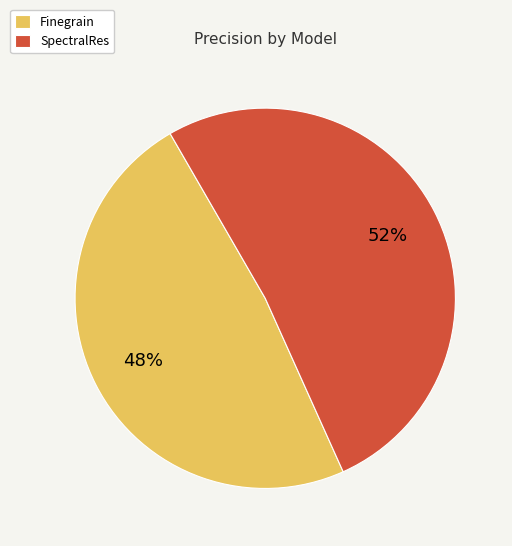

Is the sum of SpectralRes and Finegrain greater than half?

Yes